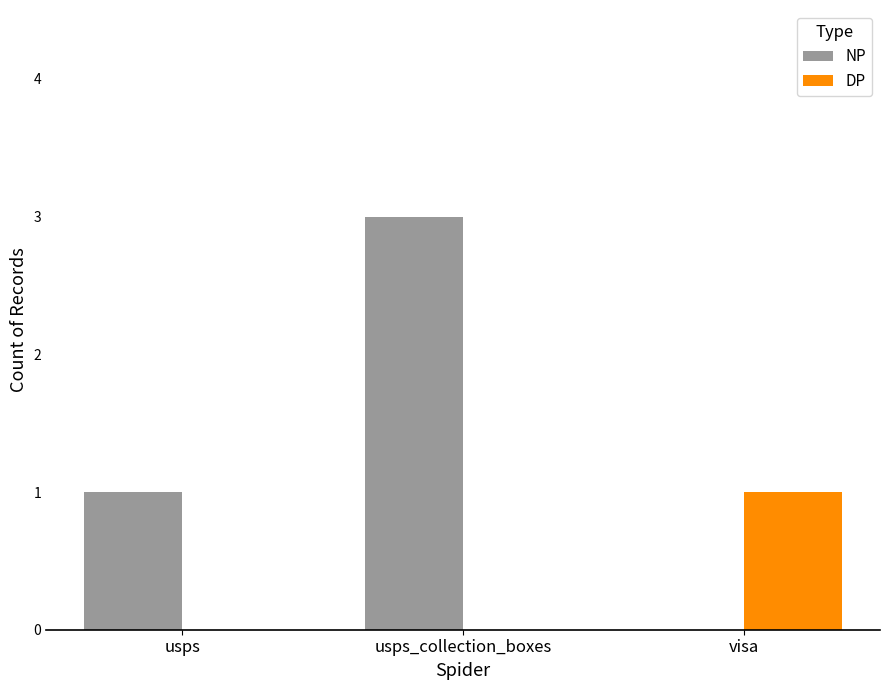

What are all the series names shown in the legend?

NP, DP